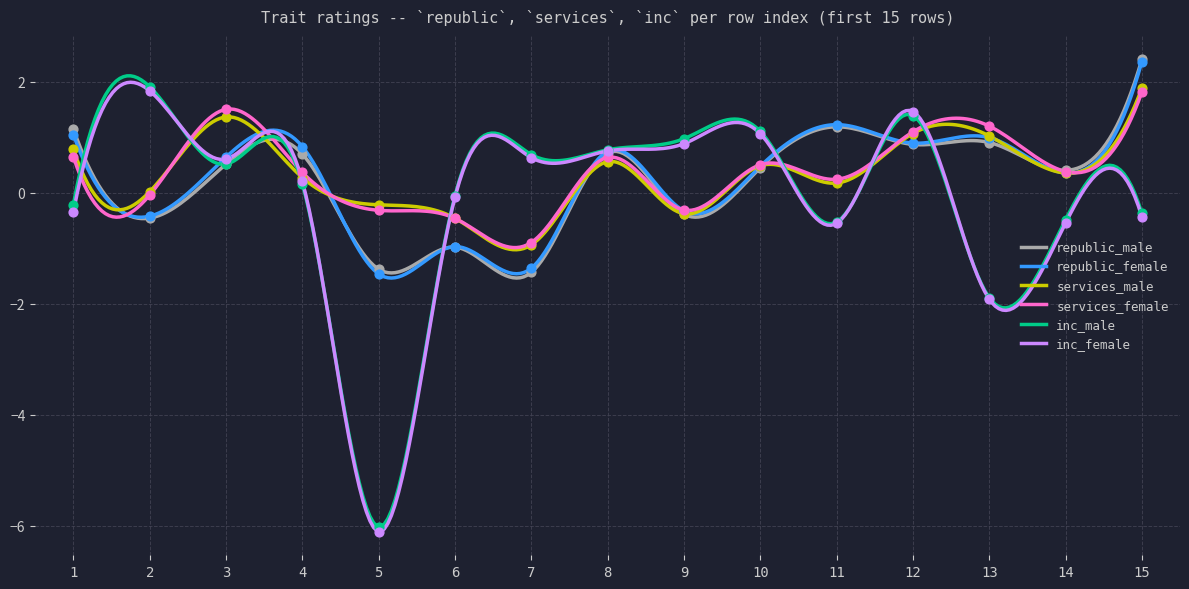

Is the value of inc_female at 11 greater than the value of services_male at 9?

No